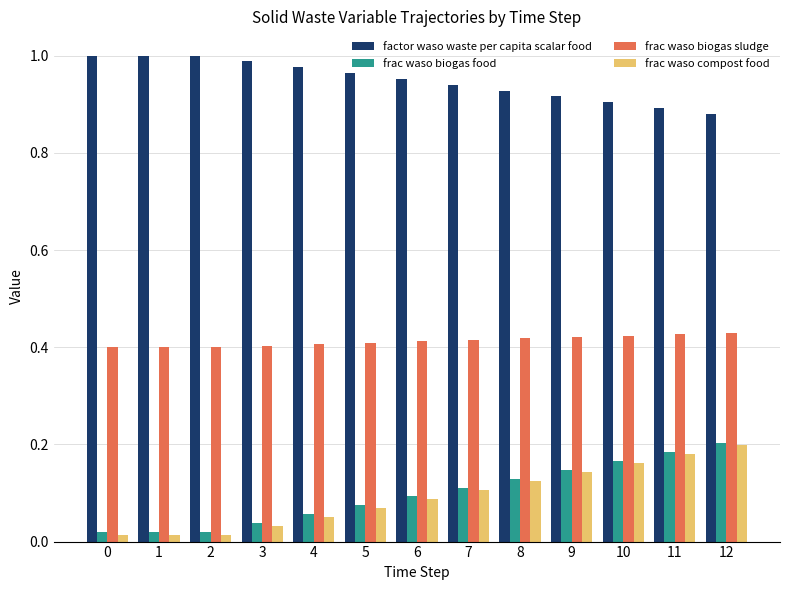

What is the sum of all frac waso biogas sludge values?

5.4